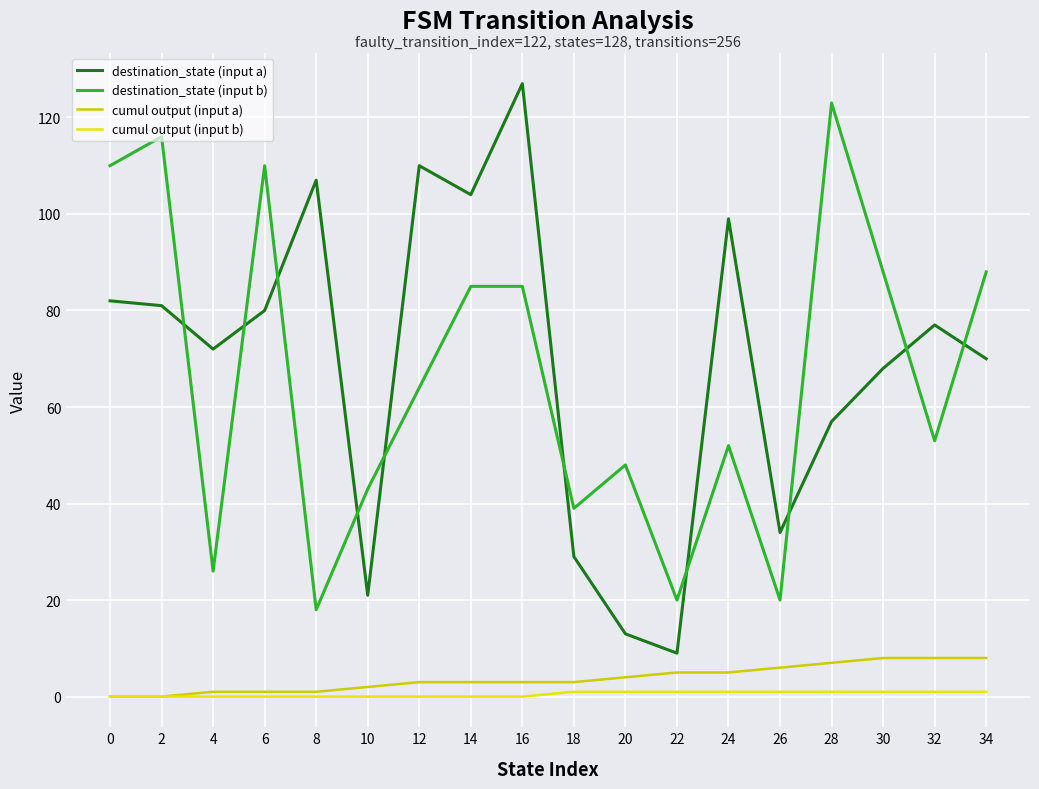

The cumul output (input b) series shows 0 at 12. True or false?

True